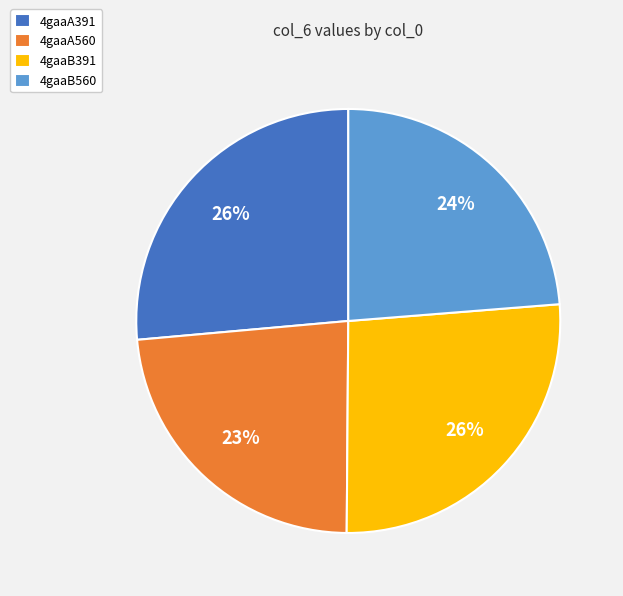

Does any single category account for the majority?

No